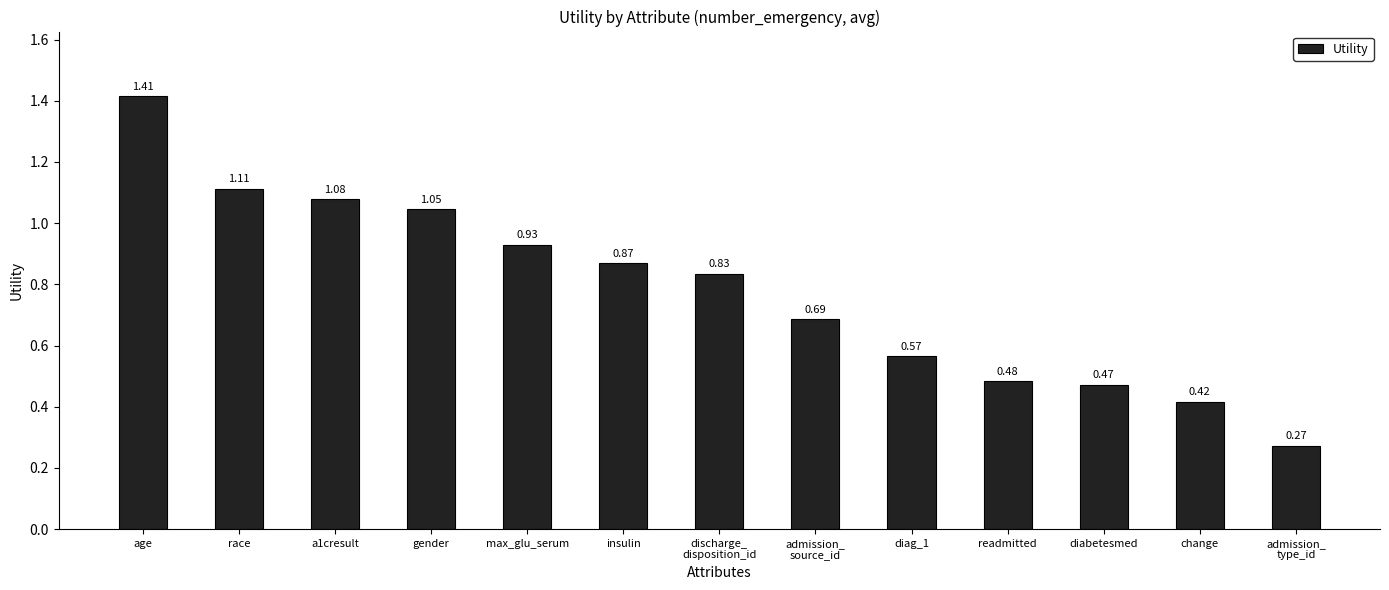

What is the sum of all values?

10.2